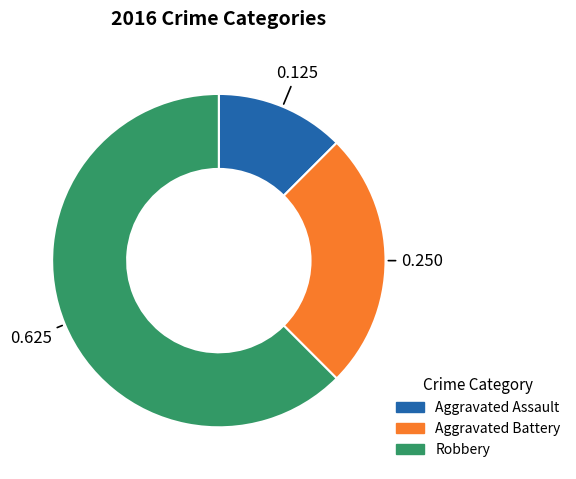

Which slice is the smallest?

Aggravated Assault